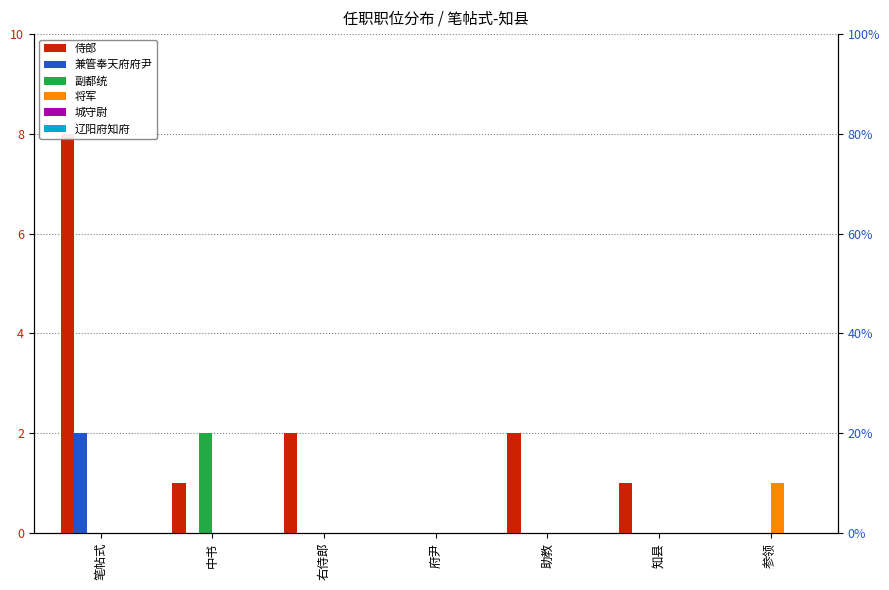

What is the label of the 5th bar from the right?

右侍郎